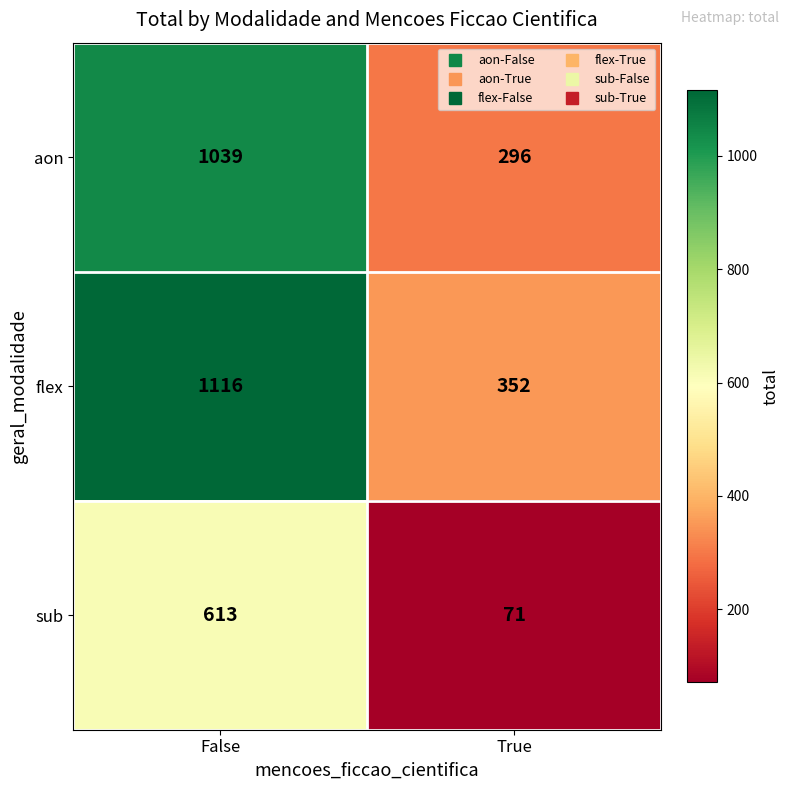

What is the total value across all series at False?

2768